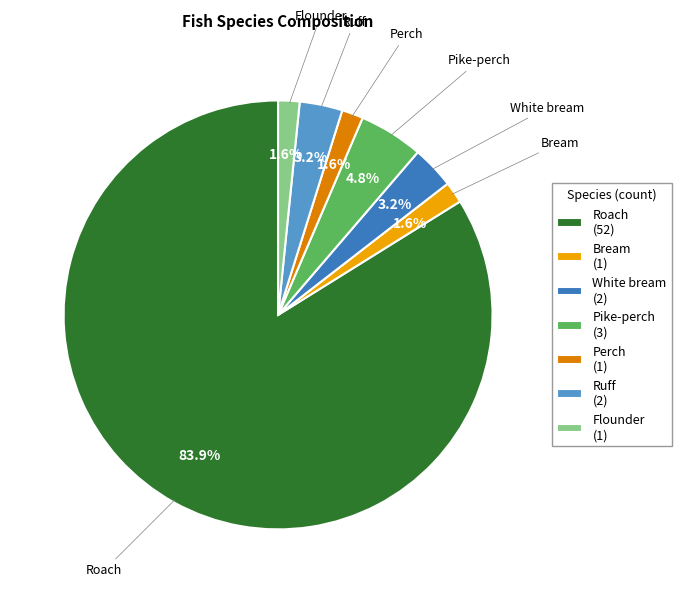

Is there a majority slice in this chart?

Yes